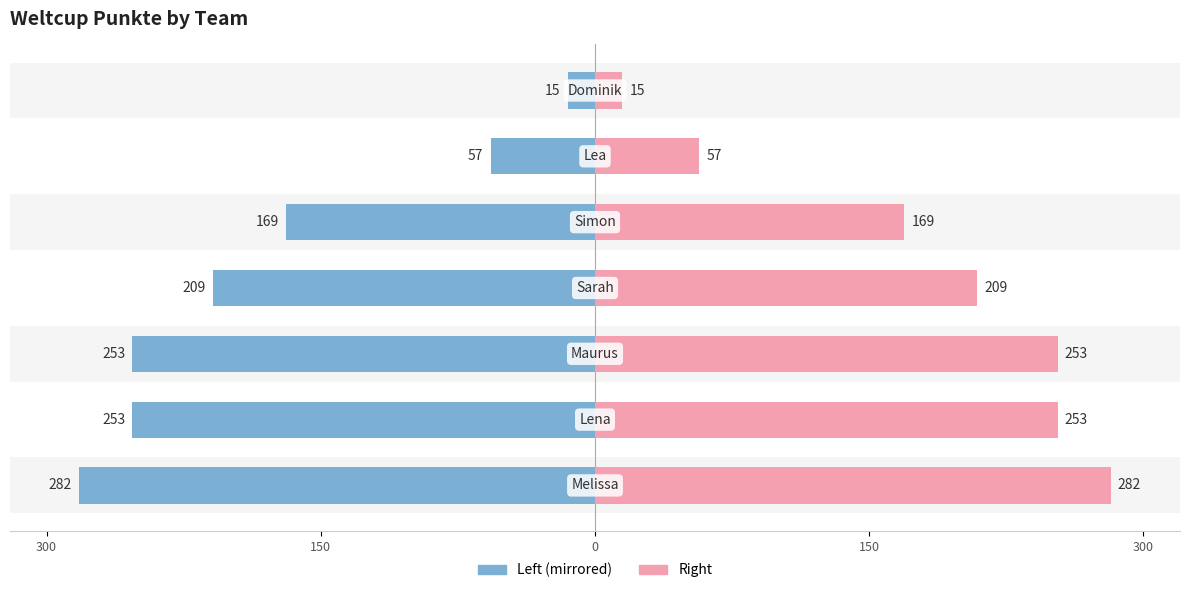

How many groups of bars are there?

7